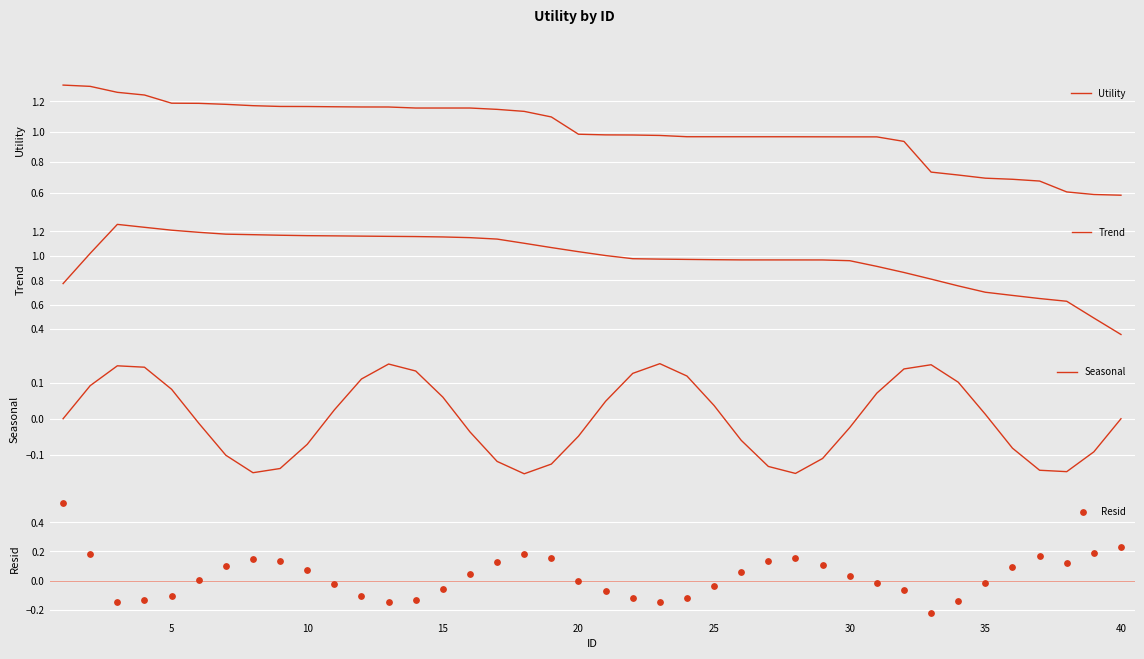

Is the value of Utility at 27 greater than the value of Seasonal at 11?

Yes